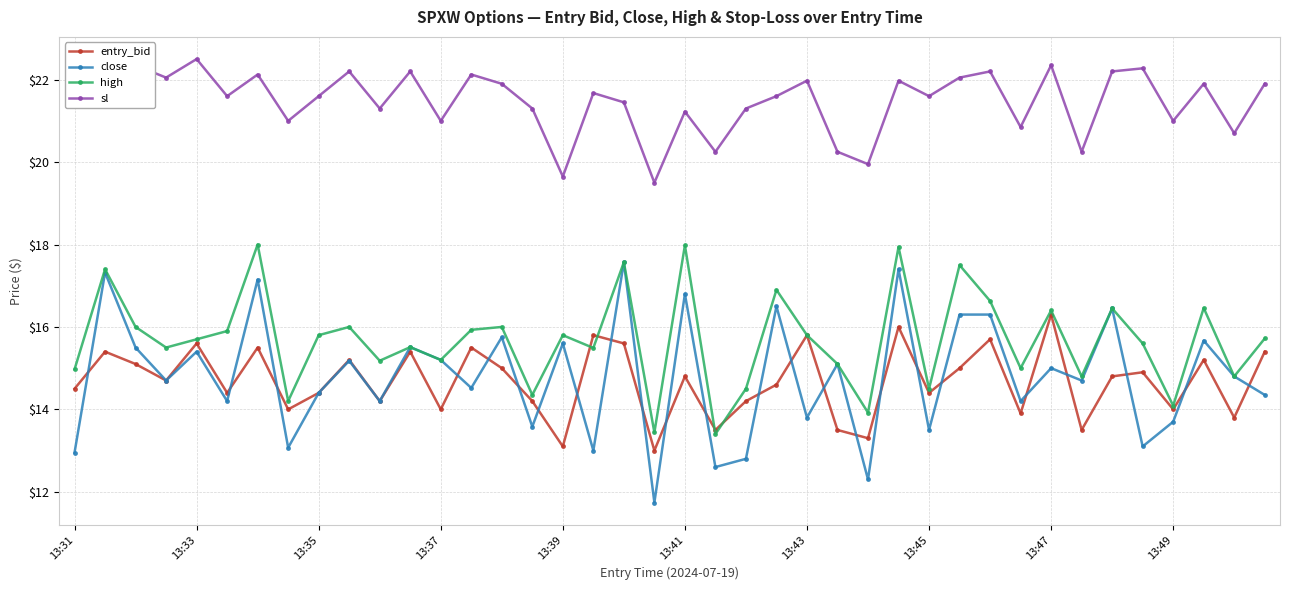

What is the average value of the sl series?

21.5